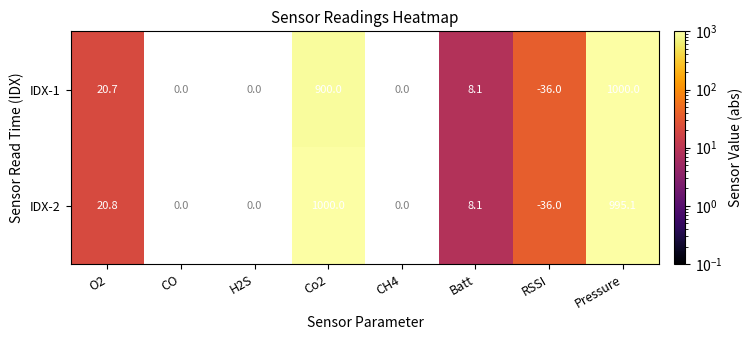

What is the sum of the IDX-1 values at Batt and RSSI?

-27.9